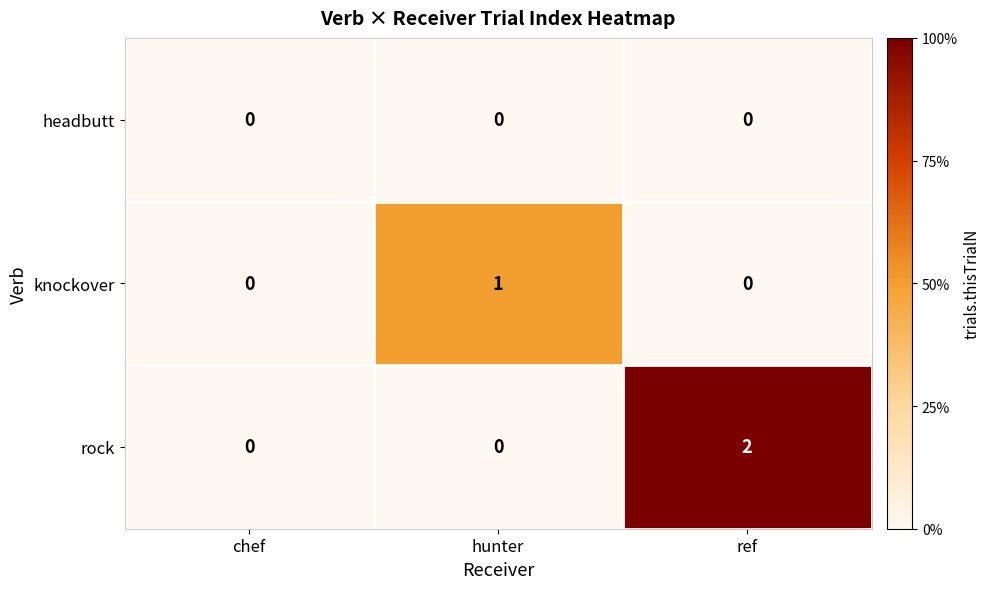

Which series has the widest spread of values?

rock